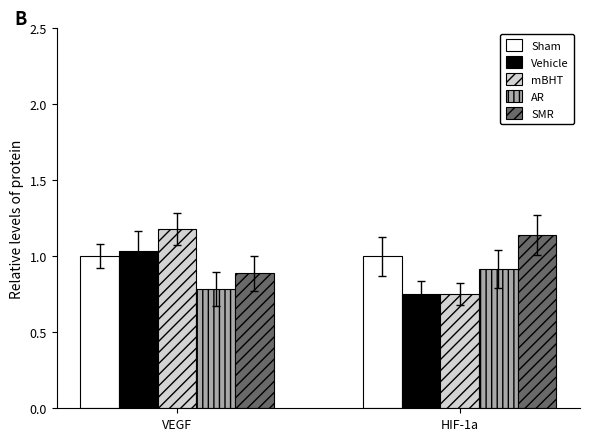

What is the total value across all series at HIF-1a?

4.6